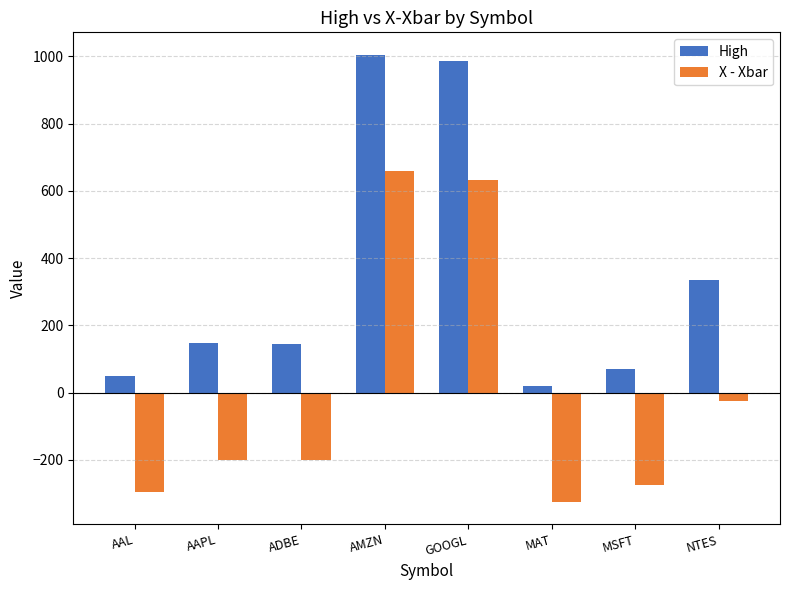

List the series in order of their peak value, lowest first.

X - Xbar, High